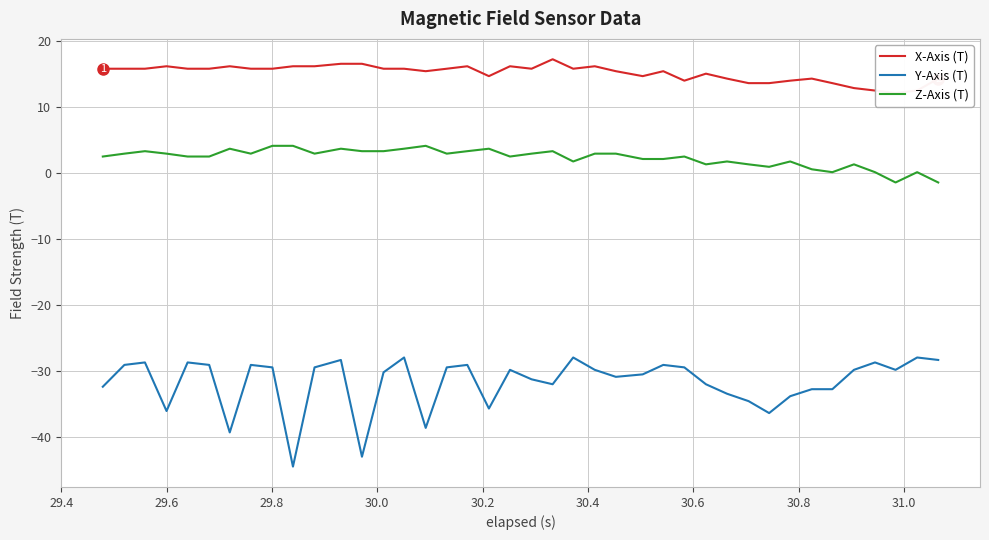

True or false: Z-Axis (T) and Y-Axis (T) cross at least once.

False